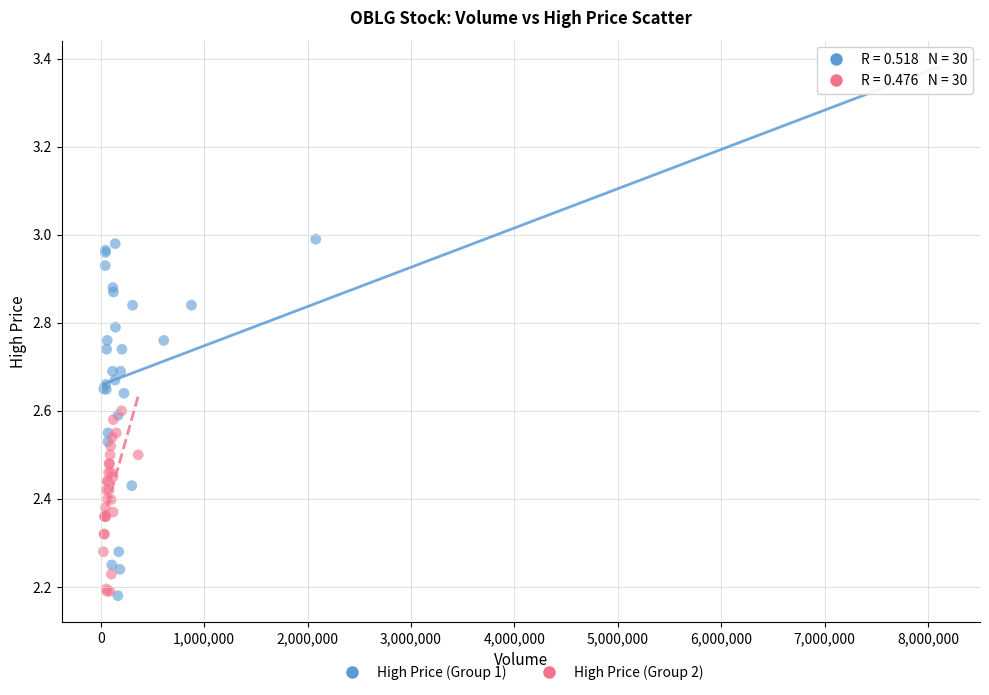

Which series reaches the maximum Y coordinate?

High Price (Group 1)